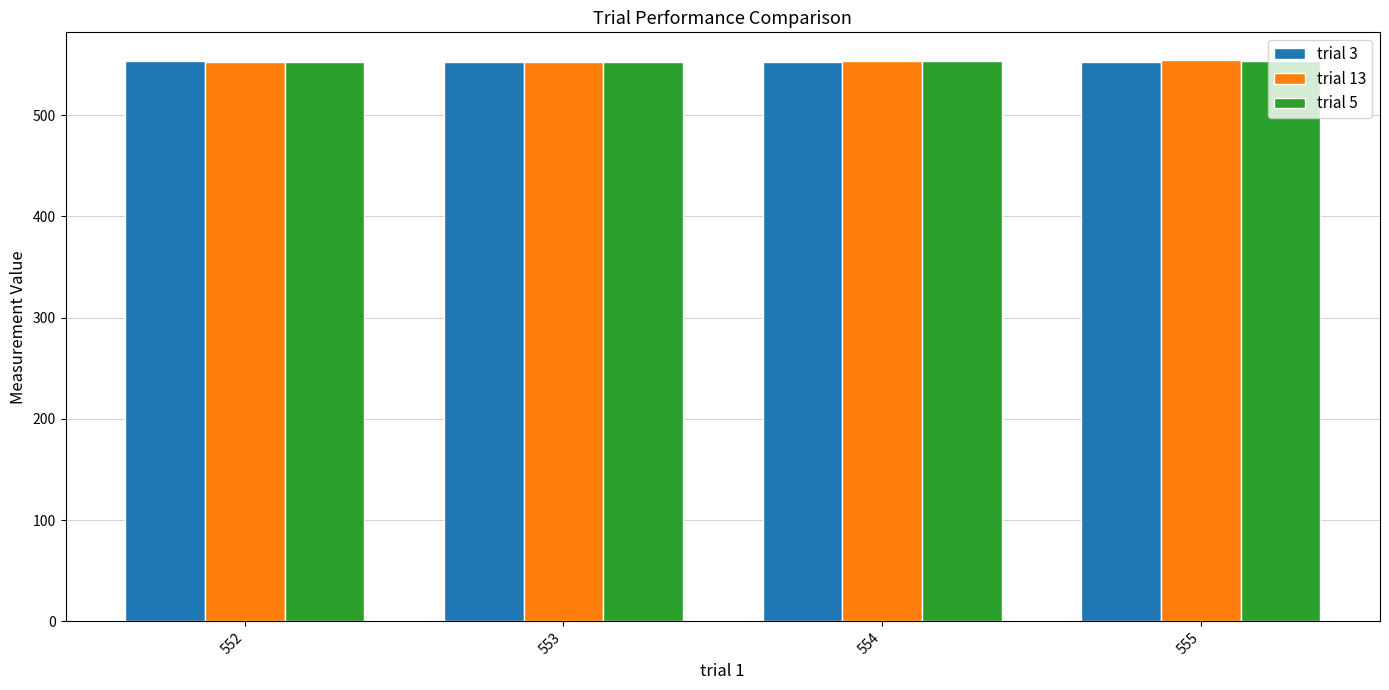

What is the spread (max minus min) of values at 553?

0.9